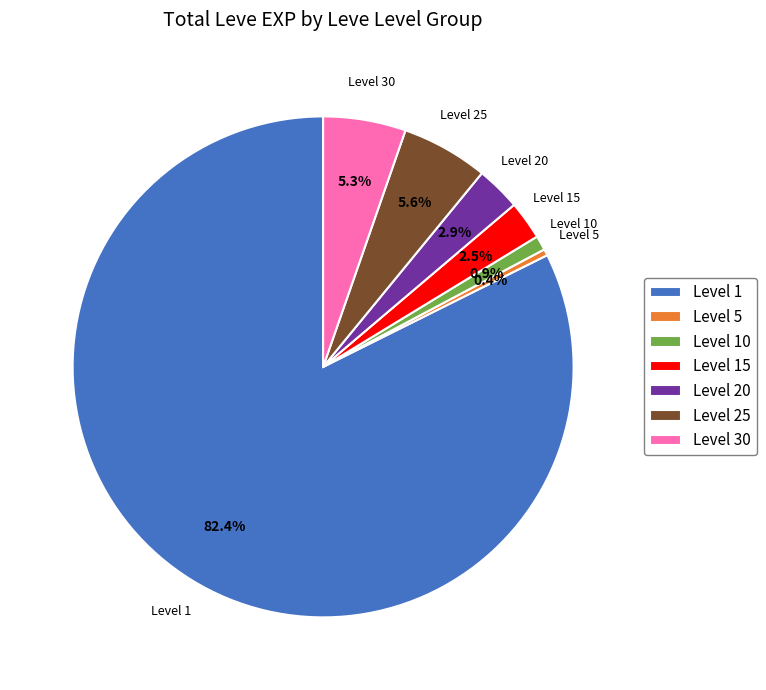

Between Level 1 and Level 10, which is larger?

Level 1